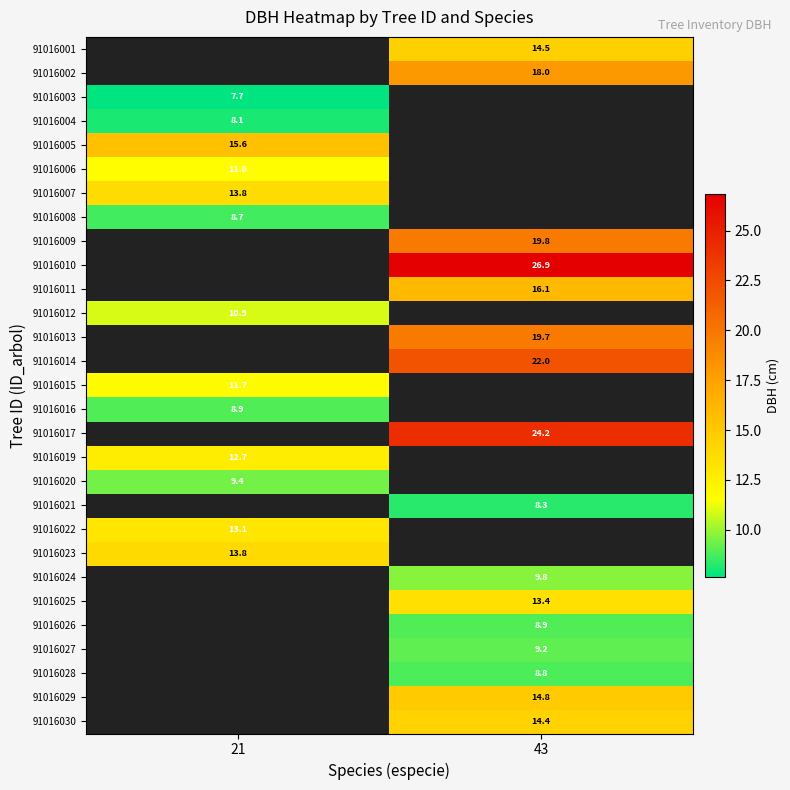

The value of 91016020 at 21 is 14.7. True or false?

False